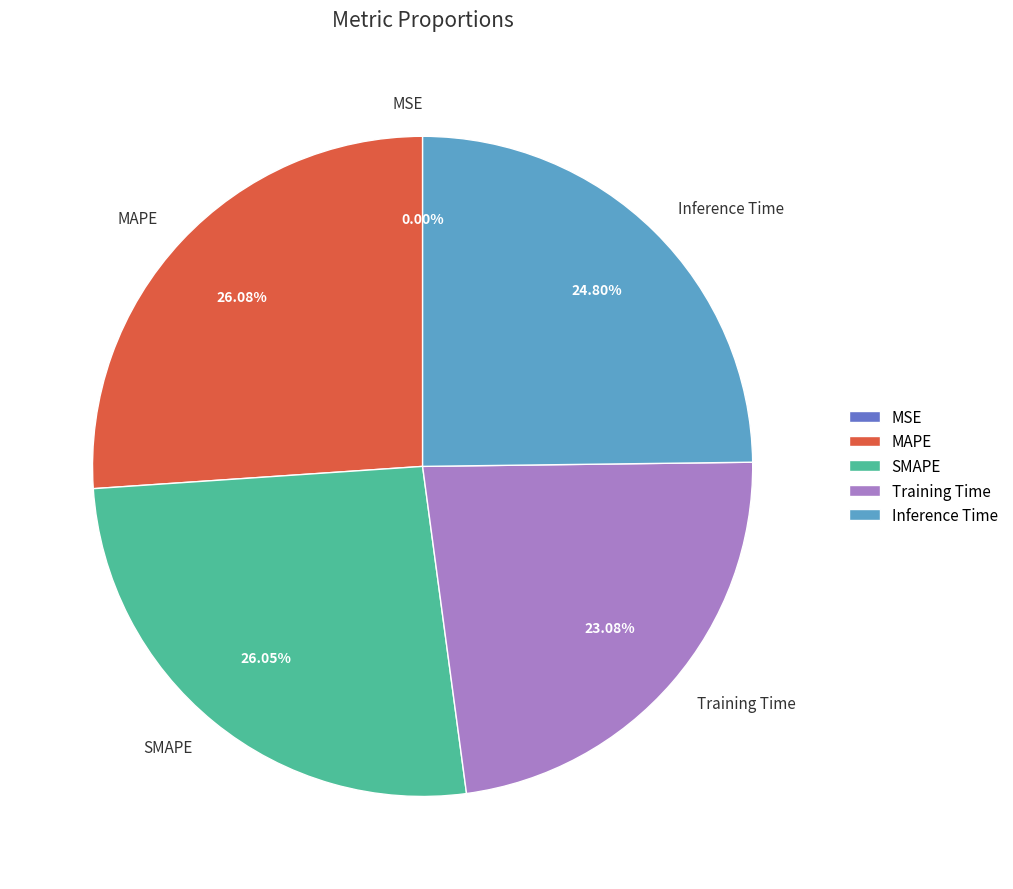

Which has a higher value, Inference Time or MAPE?

MAPE